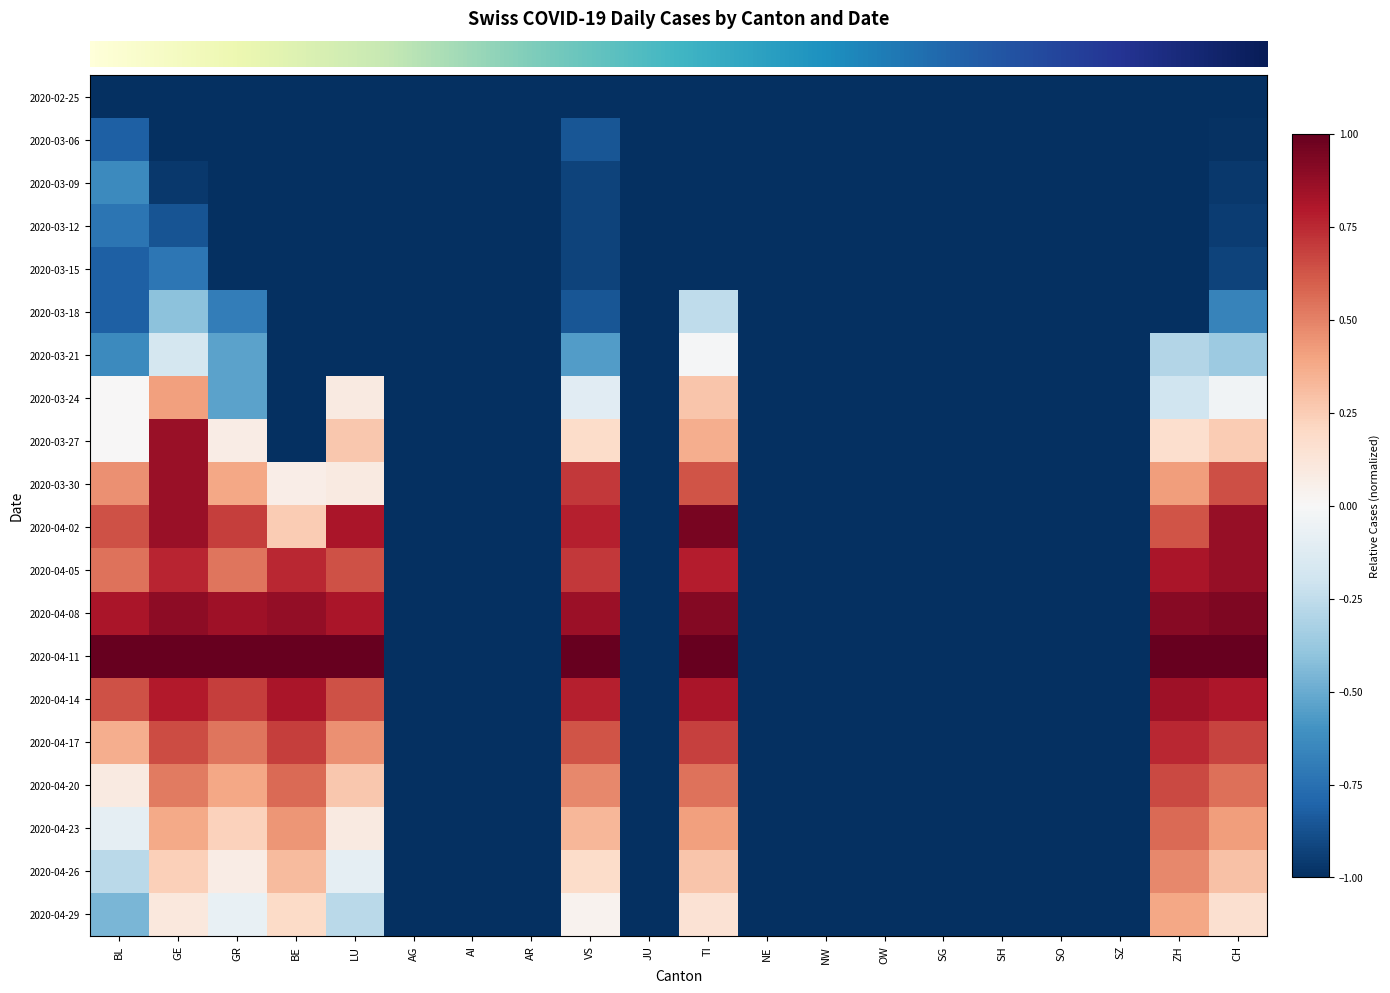

At which category is the sum across all series the highest?

GE